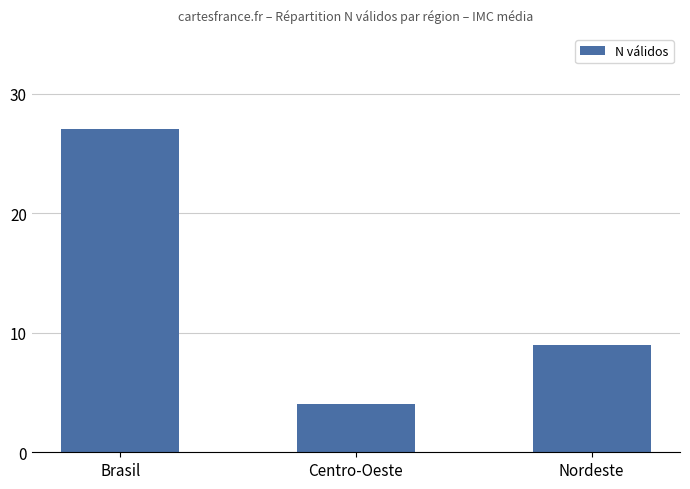

What is the greatest value displayed?

27